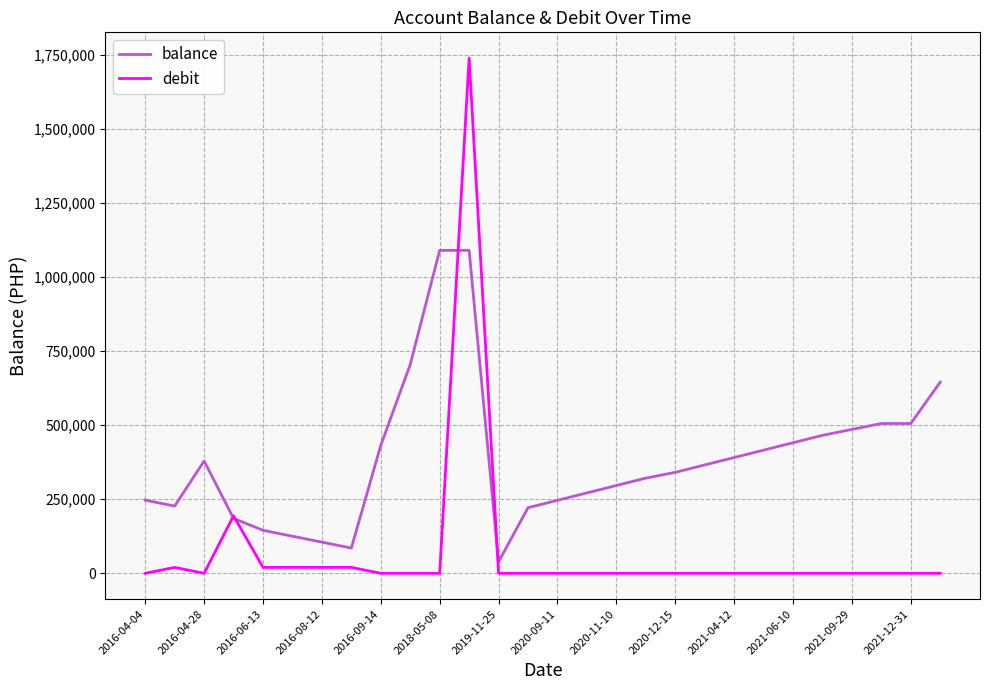

What are all the series names shown in the legend?

balance, debit